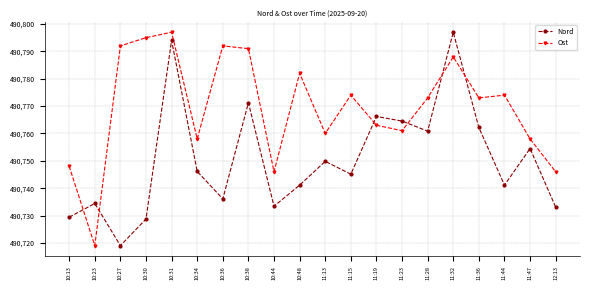

How many lines are shown in the chart?

2